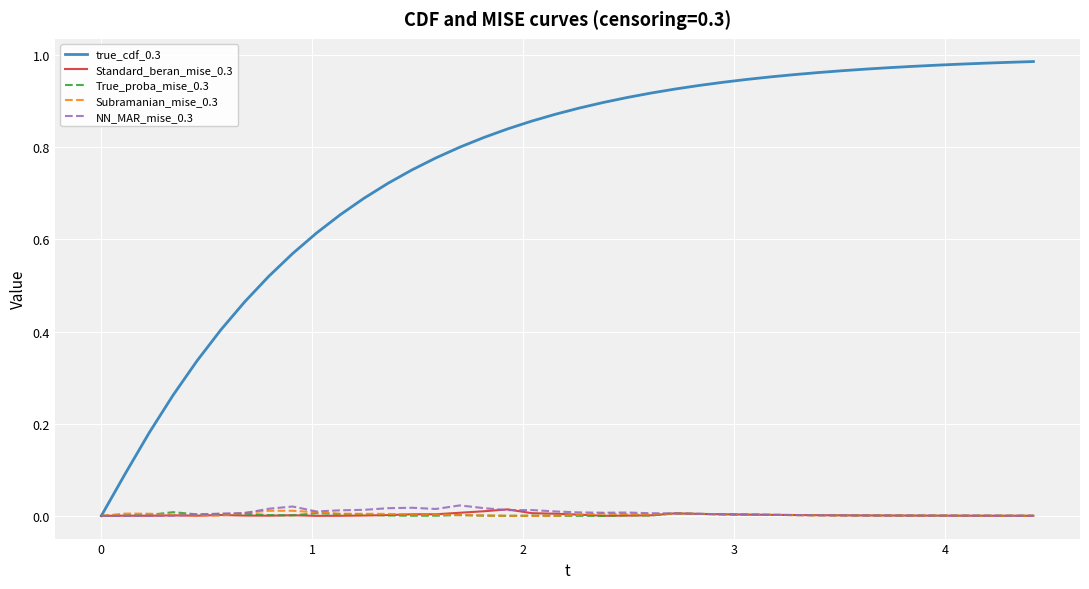

In Subramanian_mise_0.3, how many points are lower than both neighbors (excluding endpoints)?

3